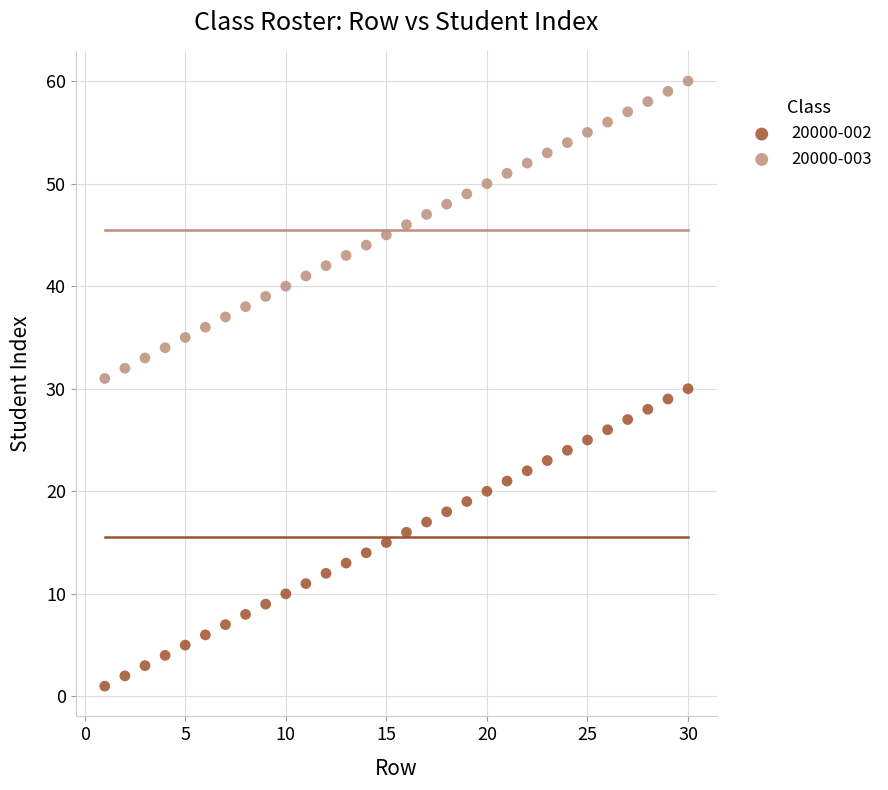

What is the X range (max minus min) for the scatter plot?

29